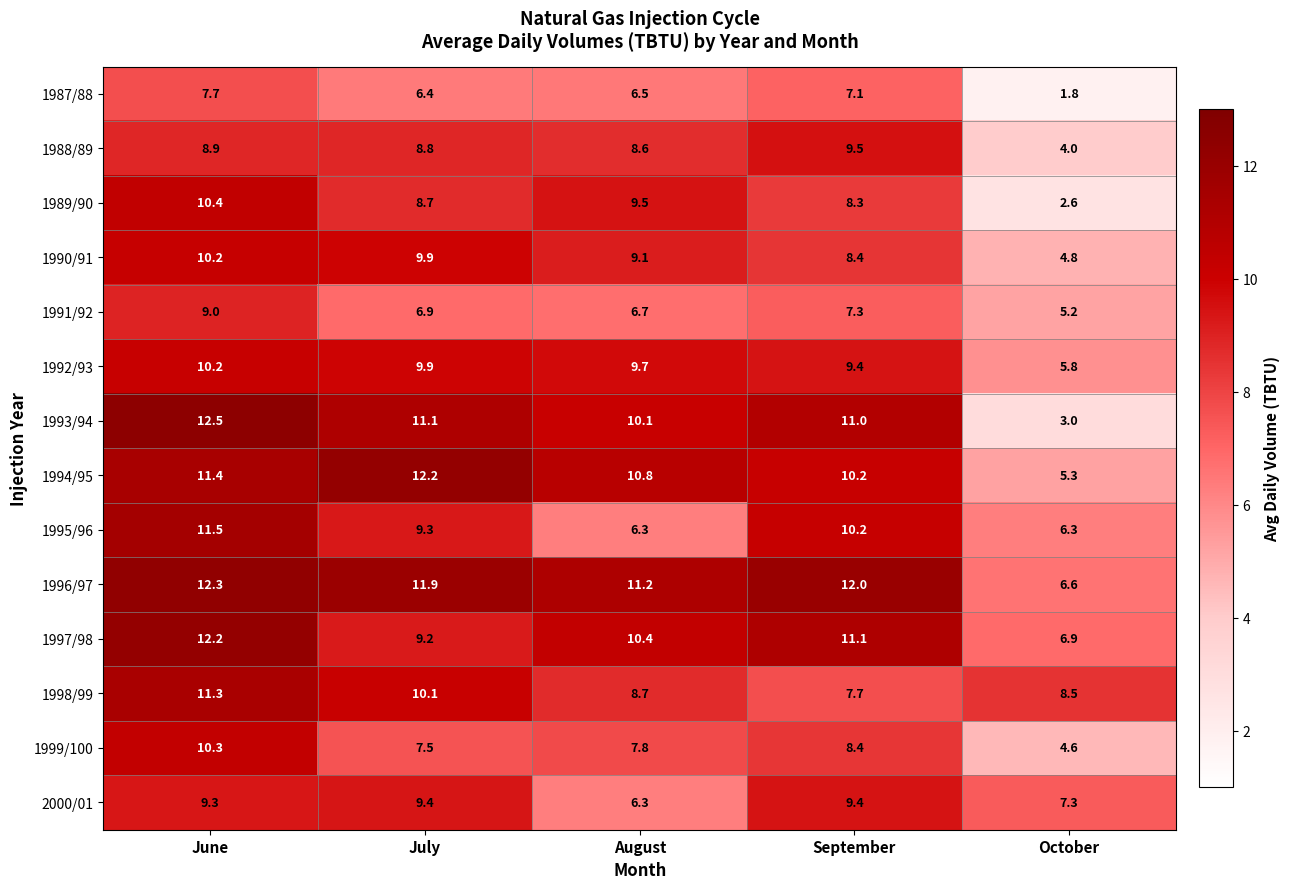

What is the difference between the 1990/91 values at July and September?

1.5